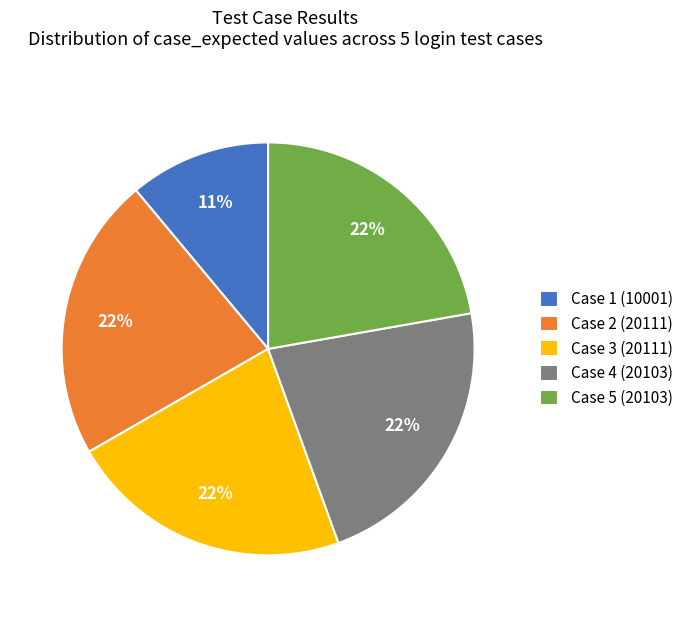

To the nearest percent, what is the average slice percentage?

20%